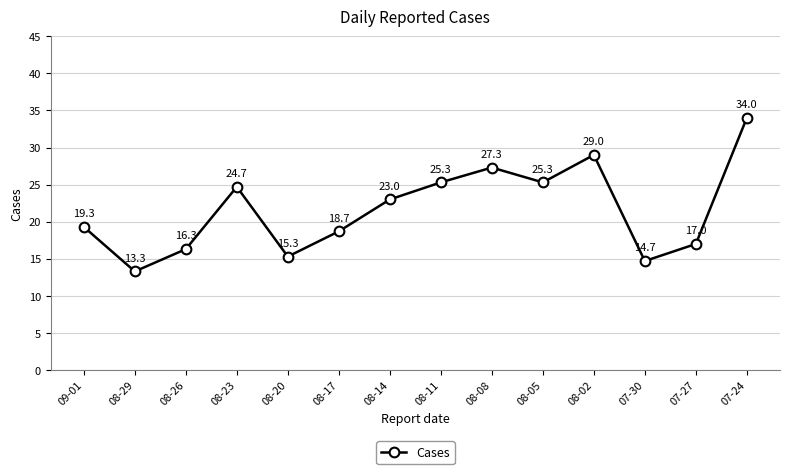

What is the change in value from 08-26 to 07-30?

-1.6